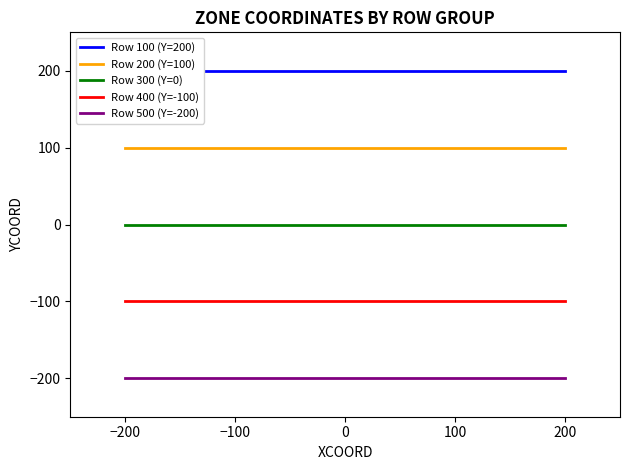

True or false: Row 100 (Y=200) and Row 400 (Y=-100) cross at least once.

False